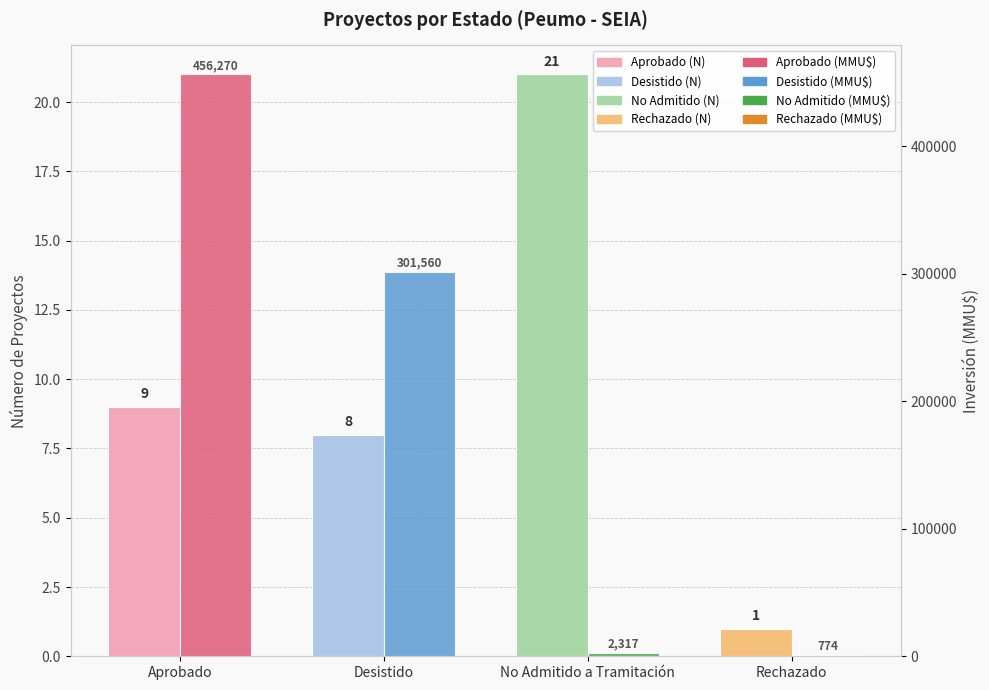

What is the spread (max minus min) of values at Rechazado?

773